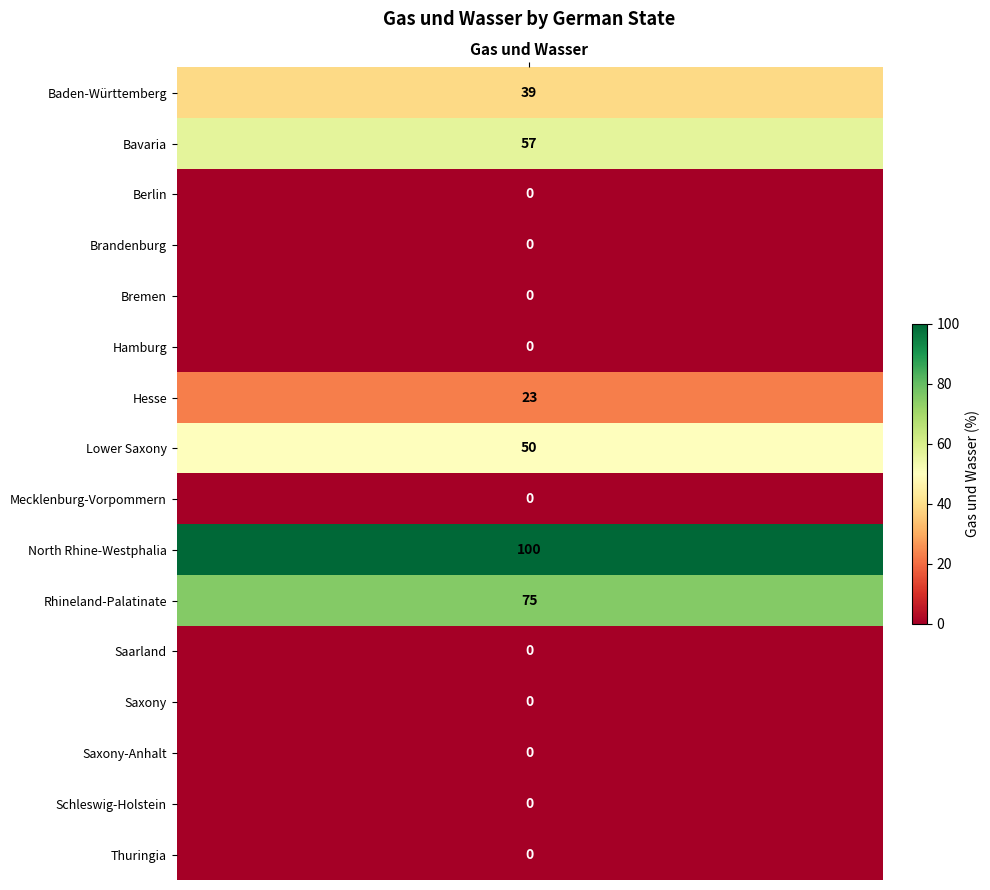

List the labels in order of value, smallest first.

Berlin, Brandenburg, Bremen, Hamburg, Mecklenburg-Vorpommern, Saarland, Saxony, Saxony-Anhalt, Schleswig-Holstein, Thuringia, Hesse, Baden-Württemberg, Lower Saxony, Bavaria, Rhineland-Palatinate, North Rhine-Westphalia